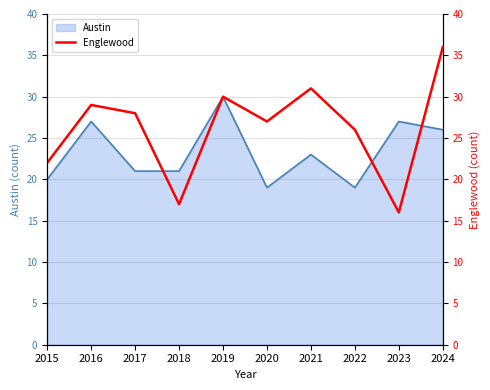

Which label corresponds to the largest value in the chart?

2024